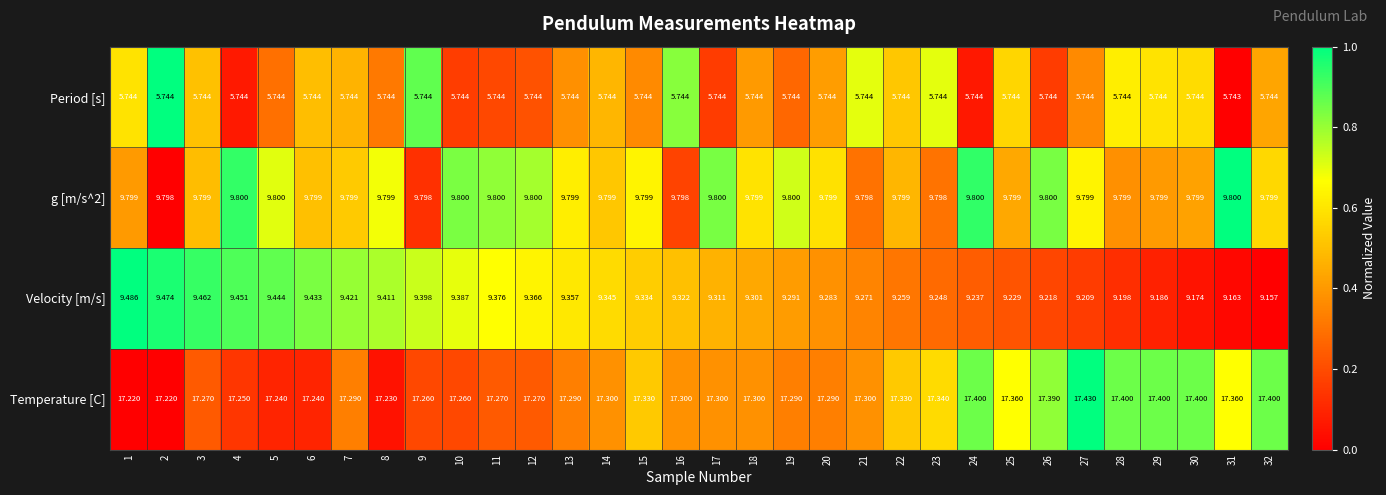

Which series has the widest spread of values?

Velocity [m/s]